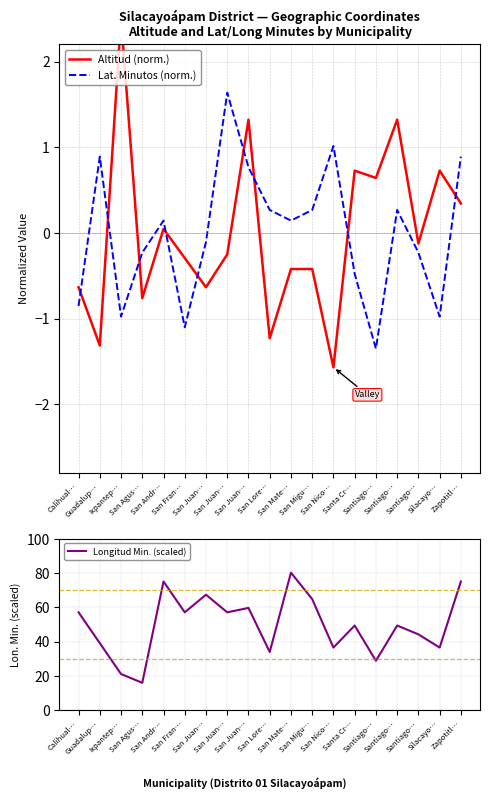

What is the maximum value shown in the chart?

80.3